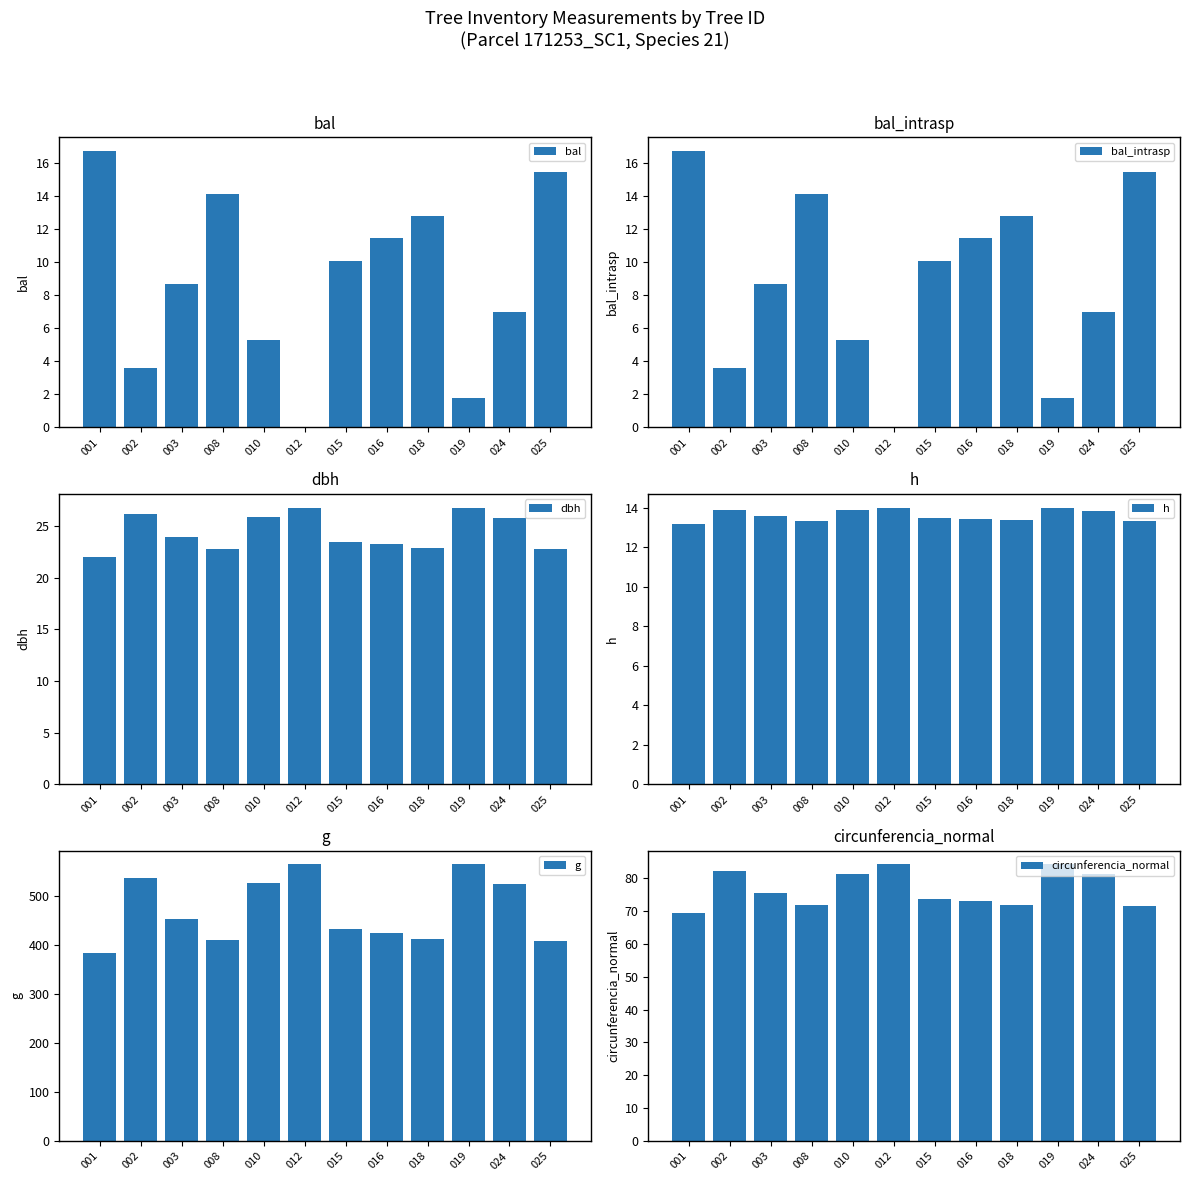

Between 025 and 001, which is larger?

001